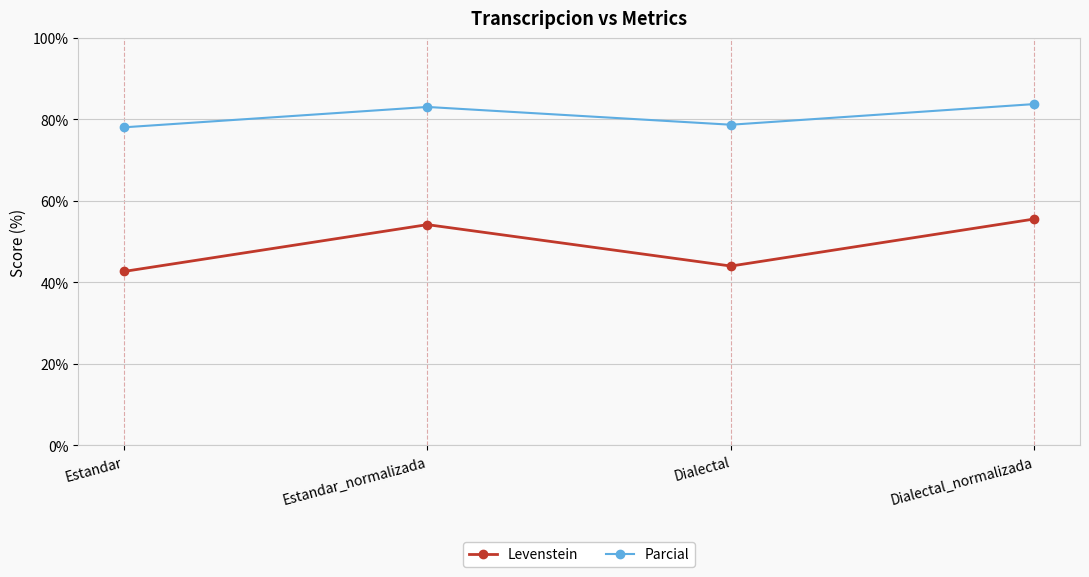

What position from the right is Estandar_normalizada?

3